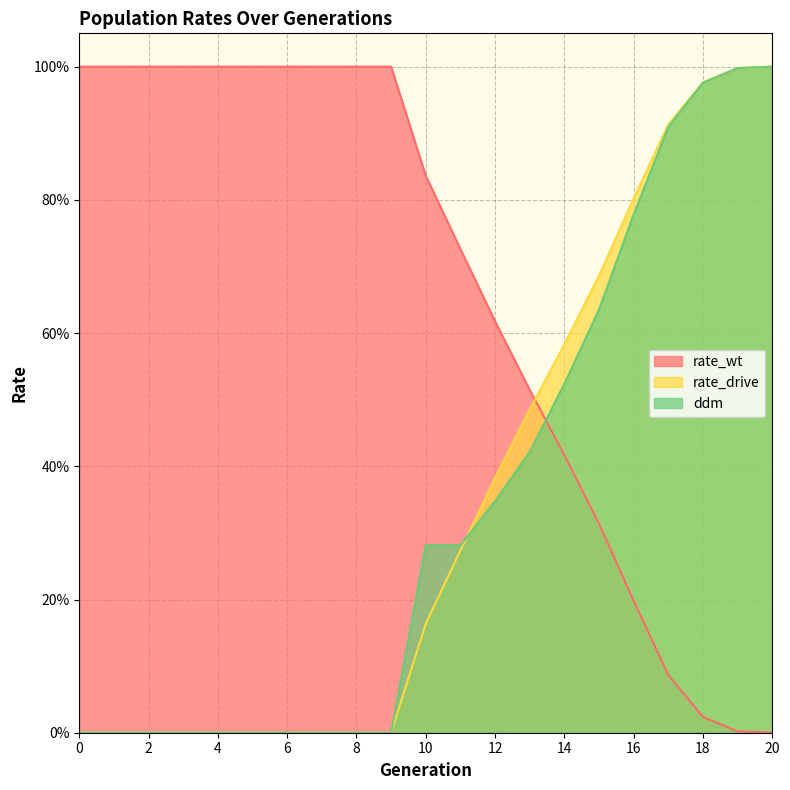

Which series ends up on top after the final intersection of rate_wt and ddm?

ddm